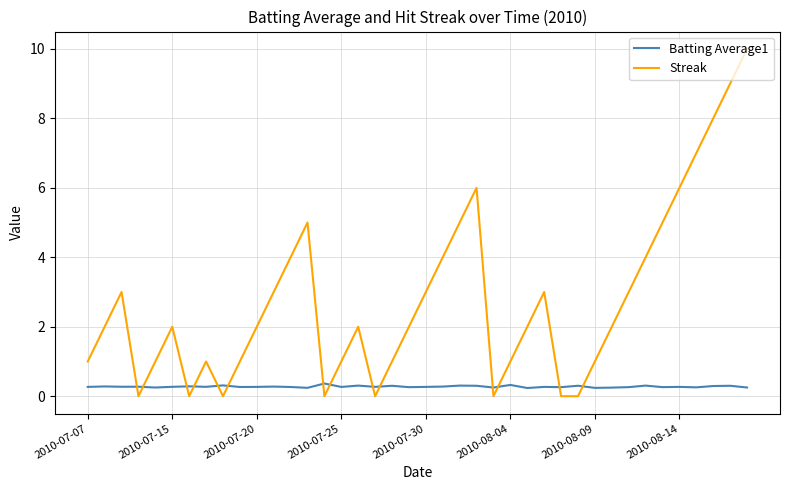

Count the Streak values in the range 1 to 4.

23